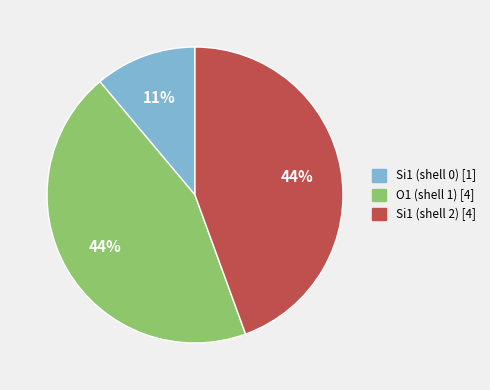

Is there a majority slice in this chart?

No